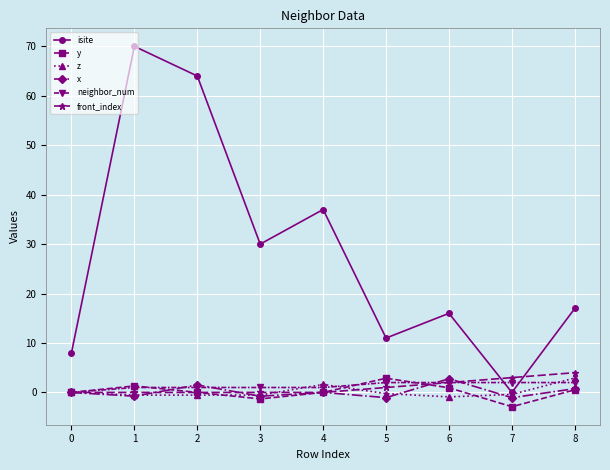

Which series ends up on top after the final intersection of isite and front_index?

isite